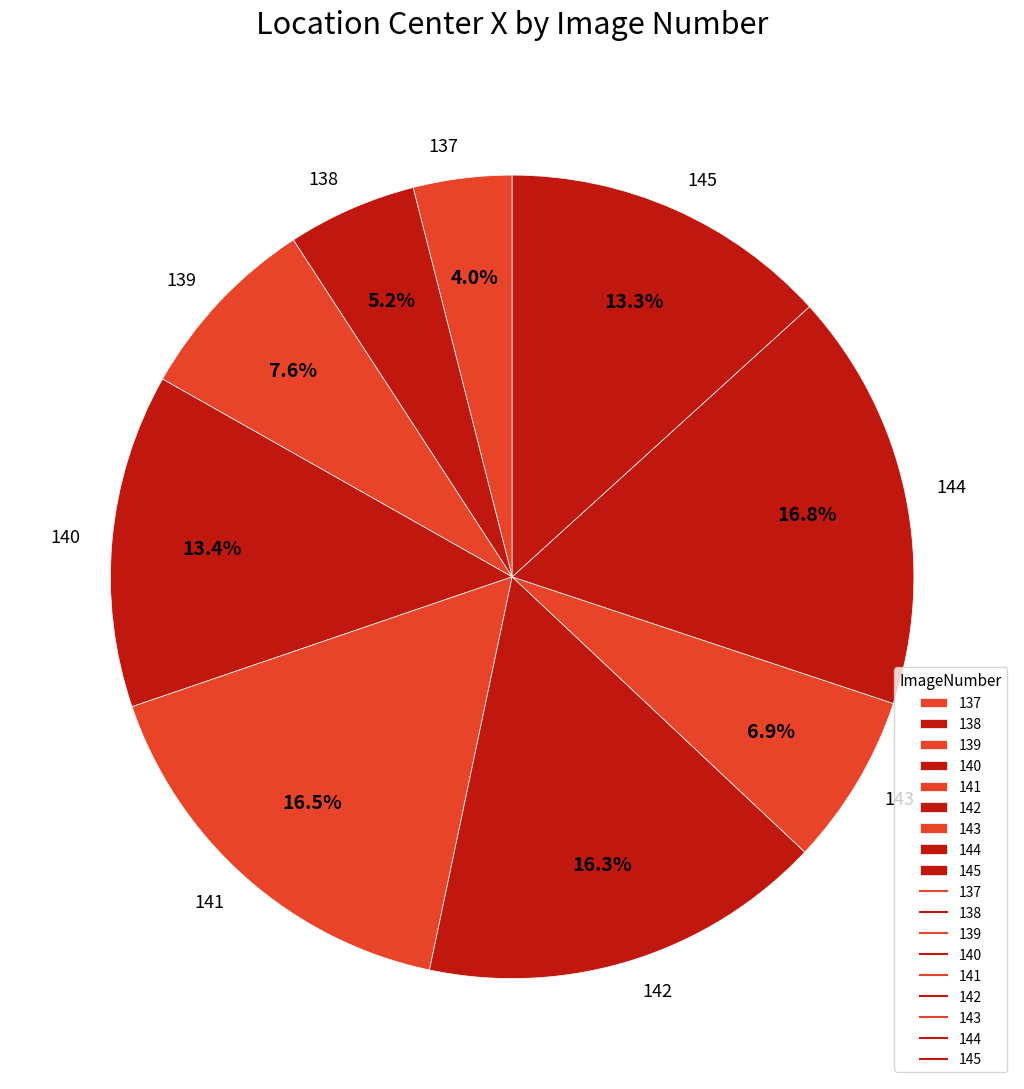

How many segments does this pie chart have?

9